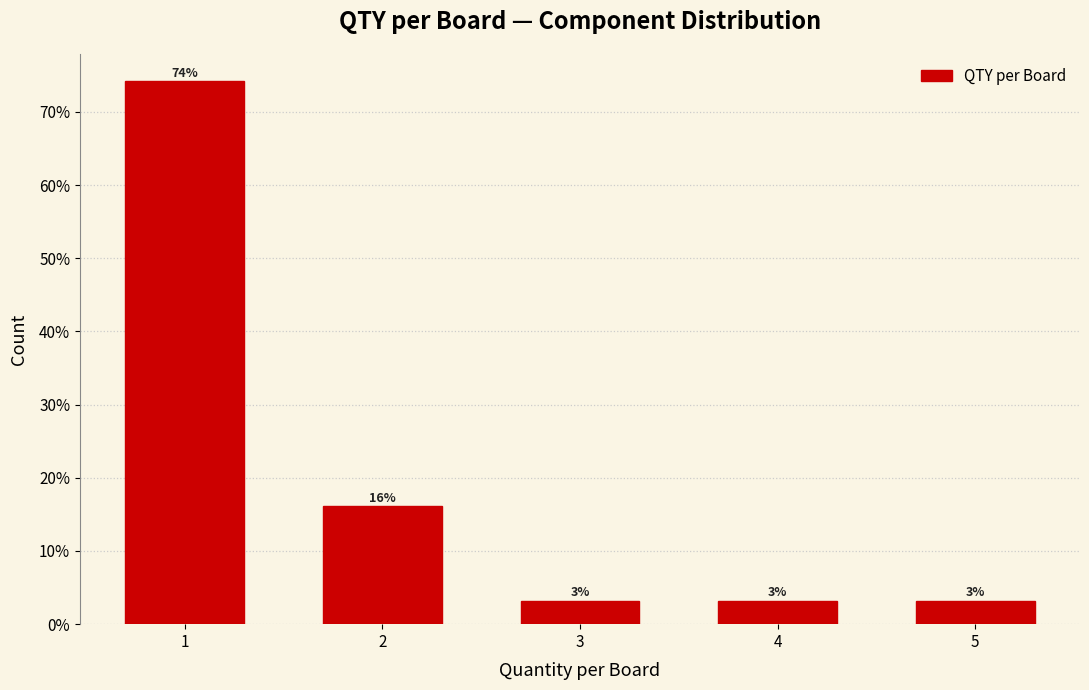

Does the chart contain any negative values?

No